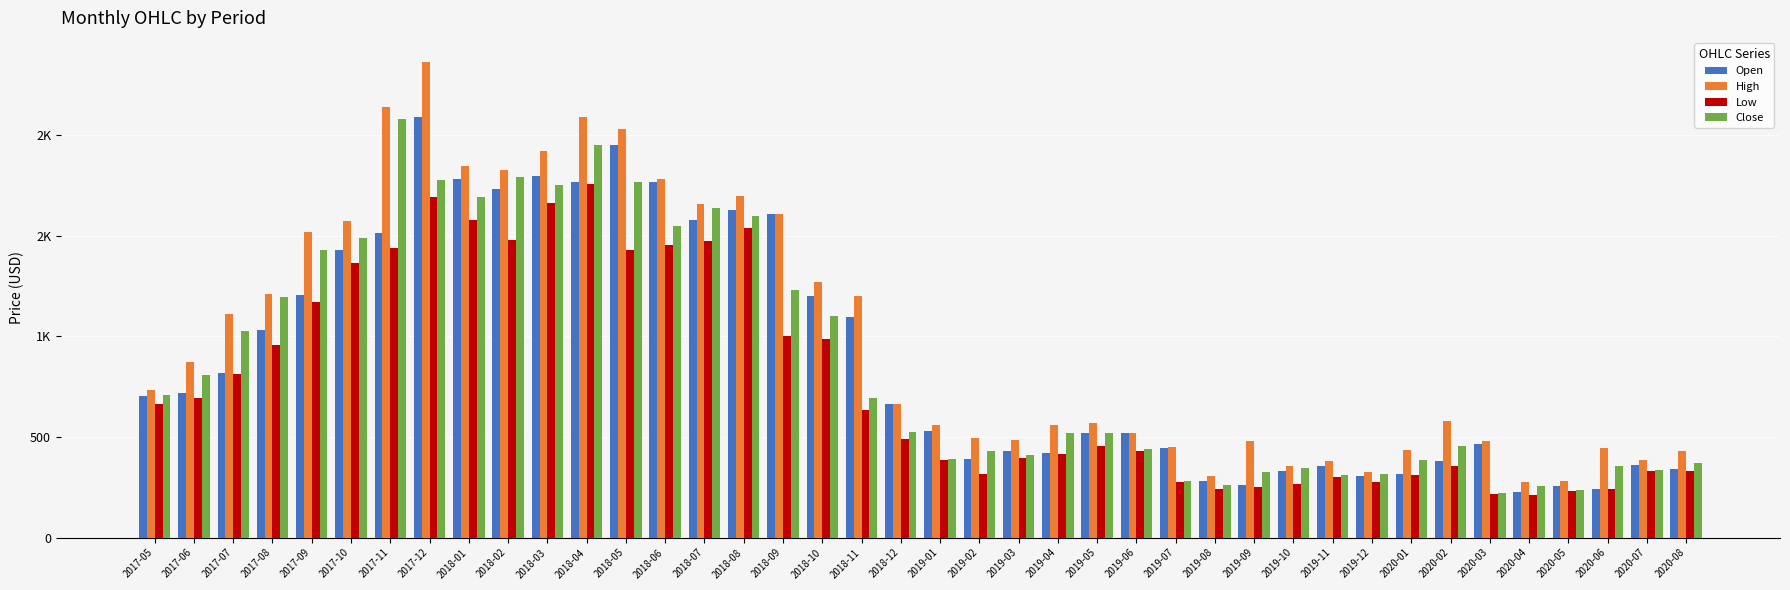

Reading left to right, list all the values displayed in this chart.

Open: 2017-05=703.5	2017-06=717.0	2017-07=815.9	2017-08=1031.1	2017-09=1205.0	2017-10=1428.7	2017-11=1515.0	2017-12=2091.7	2018-01=1780.0	2018-02=1729.9	2018-03=1798.8	2018-04=1769.0	2018-05=1951.3	2018-06=1767.9	2018-07=1578.0	2018-08=1626.0	2018-09=1607.7	2018-10=1200.0	2018-11=1097.2	2018-12=664.8	2019-01=530.0	2019-02=388.0	2019-03=430.3	2019-04=421.0	2019-05=519.1	2019-06=521.0	2019-07=444.6	2019-08=281.1	2019-09=262.8	2019-10=328.8	2019-11=355.9	2019-12=307.0	2020-01=315.8	2020-02=381.0	2020-03=464.7	2020-04=225.9	2020-05=256.4	2020-06=242.9	2020-07=359.0	2020-08=342.0
High: 2017-05=735.0	2017-06=870.0	2017-07=1112.4	2017-08=1211.0	2017-09=1518.0	2017-10=1574.6	2017-11=2139.8	2017-12=2364.8	2018-01=1846.0	2018-02=1825.0	2018-03=1919.6	2018-04=2090.2	2018-05=2030.0	2018-06=1780.0	2018-07=1658.0	2018-08=1699.0	2018-09=1607.7	2018-10=1270.0	2018-11=1199.0	2018-12=664.8	2019-01=558.0	2019-02=492.6	2019-03=487.3	2019-04=558.5	2019-05=568.3	2019-06=521.0	2019-07=449.3	2019-08=303.5	2019-09=482.4	2019-10=355.0	2019-11=378.8	2019-12=325.6	2020-01=434.2	2020-02=579.8	2020-03=479.0	2020-04=277.4	2020-05=282.6	2020-06=442.6	2020-07=384.7	2020-08=431.1
Low: 2017-05=665.4	2017-06=692.2	2017-07=812.0	2017-08=957.9	2017-09=1172.0	2017-10=1366.0	2017-11=1440.0	2017-12=1690.0	2018-01=1580.5	2018-02=1480.2	2018-03=1662.0	2018-04=1756.0	2018-05=1428.5	2018-06=1452.6	2018-07=1475.3	2018-08=1540.0	2018-09=1000.0	2018-10=988.1	2018-11=636.0	2018-12=490.0	2019-01=385.0	2019-02=316.6	2019-03=397.0	2019-04=414.0	2019-05=455.0	2019-06=430.0	2019-07=275.0	2019-08=241.0	2019-09=251.6	2019-10=266.3	2019-11=300.0	2019-12=278.2	2020-01=310.1	2020-02=356.0	2020-03=215.6	2020-04=214.0	2020-05=229.0	2020-06=240.1	2020-07=328.8	2020-08=329.0
Close: 2017-05=710.3	2017-06=809.6	2017-07=1027.8	2017-08=1193.2	2017-09=1428.7	2017-10=1489.5	2017-11=2079.0	2017-12=1779.2	2018-01=1693.6	2018-02=1791.3	2018-03=1752.8	2018-04=1951.3	2018-05=1768.3	2018-06=1548.2	2018-07=1636.2	2018-08=1597.0	2018-09=1229.5	2018-10=1100.5	2018-11=693.8	2018-12=525.0	2019-01=388.9	2019-02=428.8	2019-03=410.1	2019-04=519.1	2019-05=521.1	2019-06=440.2	2019-07=281.7	2019-08=262.8	2019-09=327.9	2019-10=343.6	2019-11=312.1	2019-12=313.6	2020-01=385.9	2020-02=452.8	2020-03=221.6	2020-04=256.4	2020-05=236.9	2020-06=356.2	2020-07=336.2	2020-08=368.9